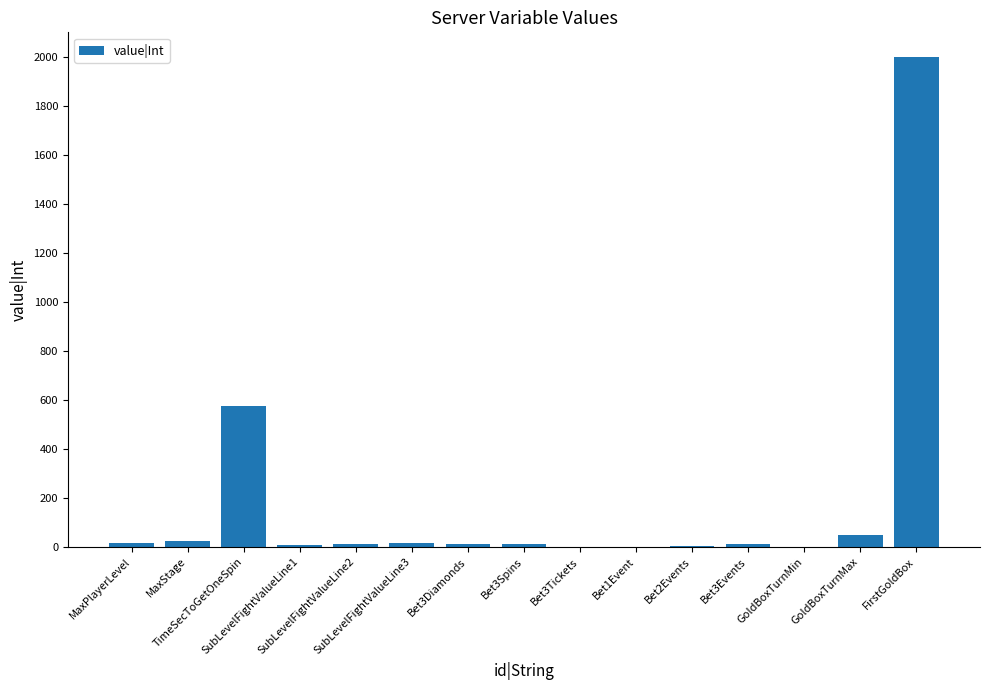

What is the sum of all values?

2735